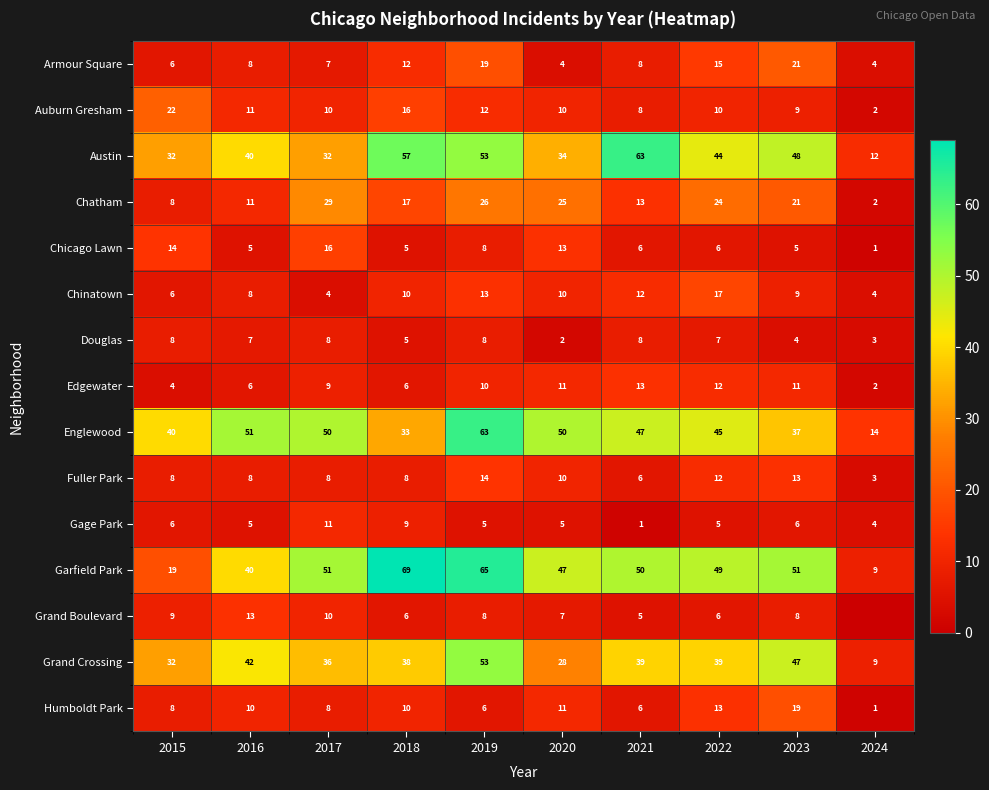

What is the difference between the maximum and minimum values in the Humboldt Park series?

18